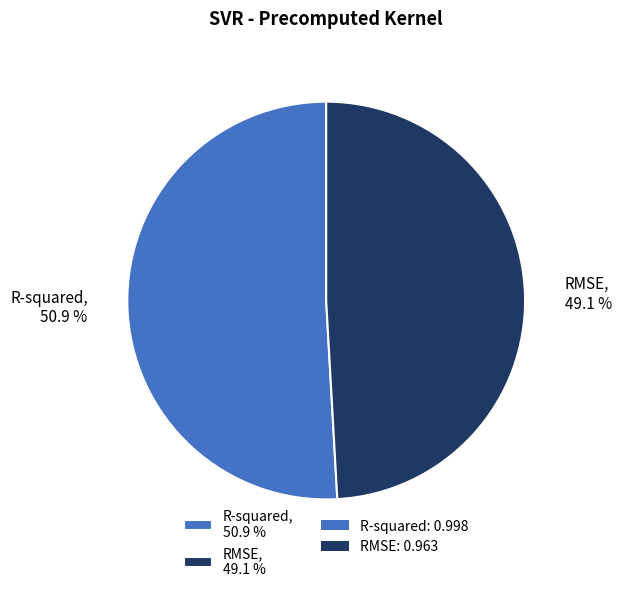

To the nearest percent, what portion does R-squared represent?

51%